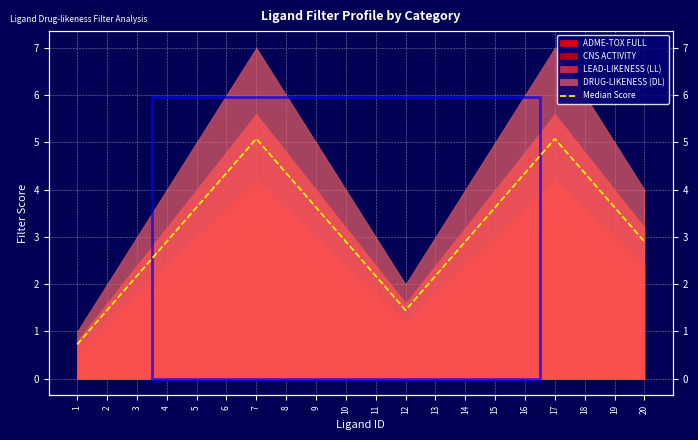

What is the change in value from 2 to 10?

+1.4